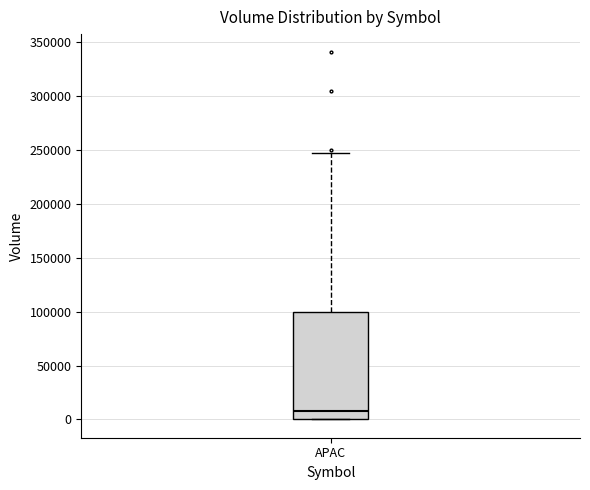

Read this box plot against the y-axis: the position of the median line, the range covered by the box, and the ends of both whiskers. The values are not printed on the chart, so give them approximately, as read against the axis.

median 10000, box 0 to 100000, whiskers 0 to 245000